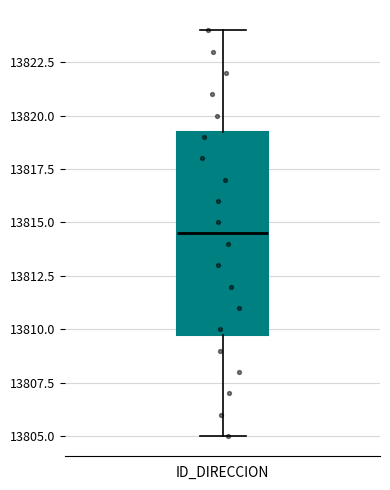

Read this box plot against the y-axis: the position of the median line, the range covered by the box, and the ends of both whiskers. The values are not printed on the chart, so give them approximately, as read against the axis.

median 13814.5, box 13810.0 to 13819.5, whiskers 13805.0 to 13824.0